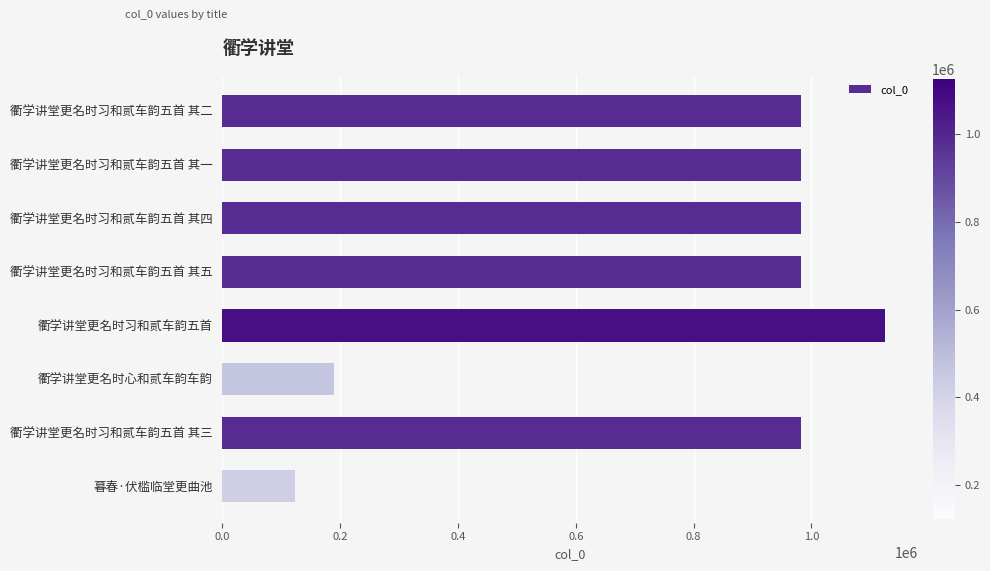

What is the sum of the values at 衢学讲堂更名时习和贰车韵五首 其四 and 衢学讲堂更名时习和贰车韵五首 其一?

1966731